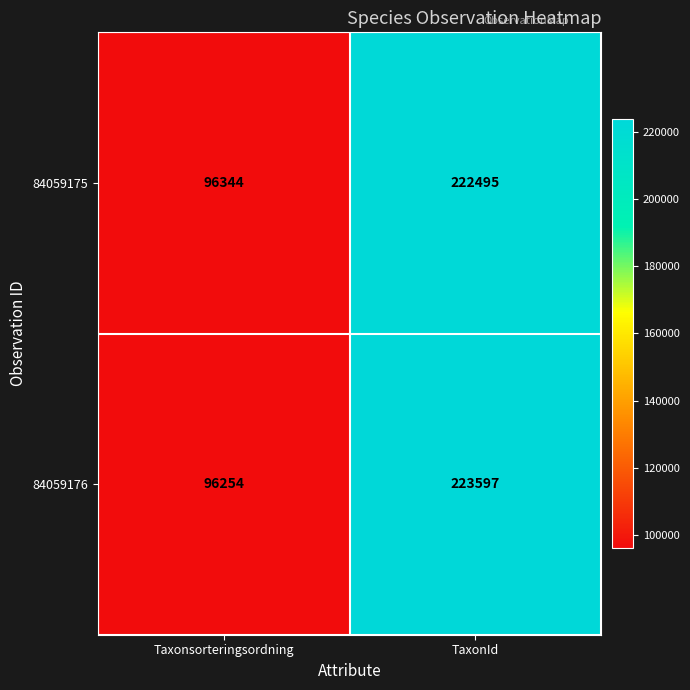

What is the total value across all series at TaxonId?

446092